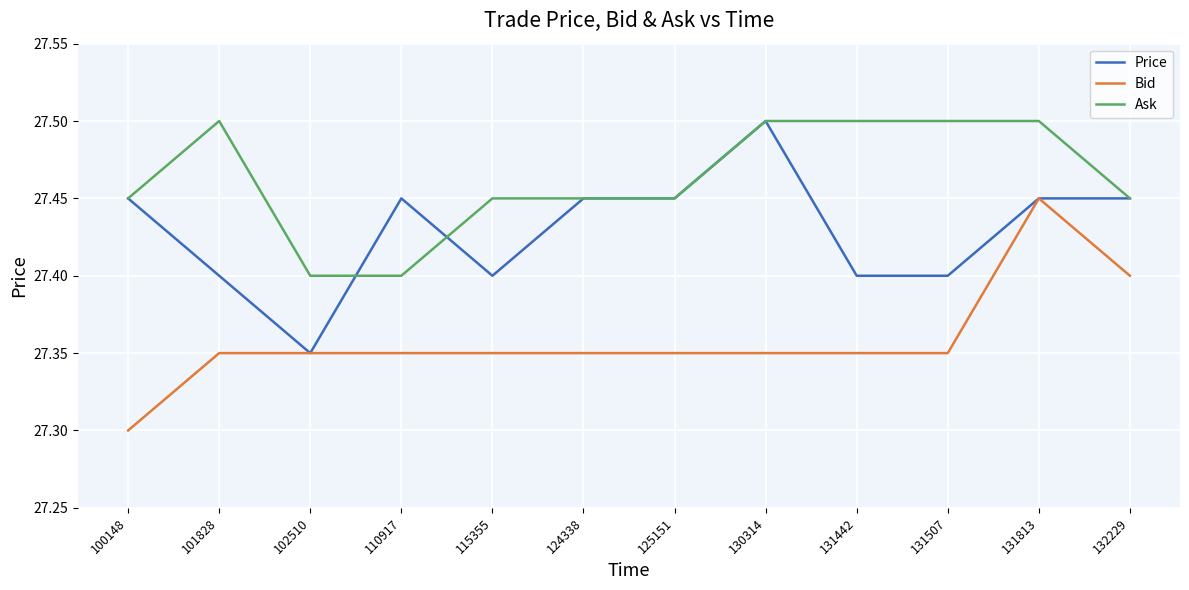

Which category has the lowest value across all series?

100148